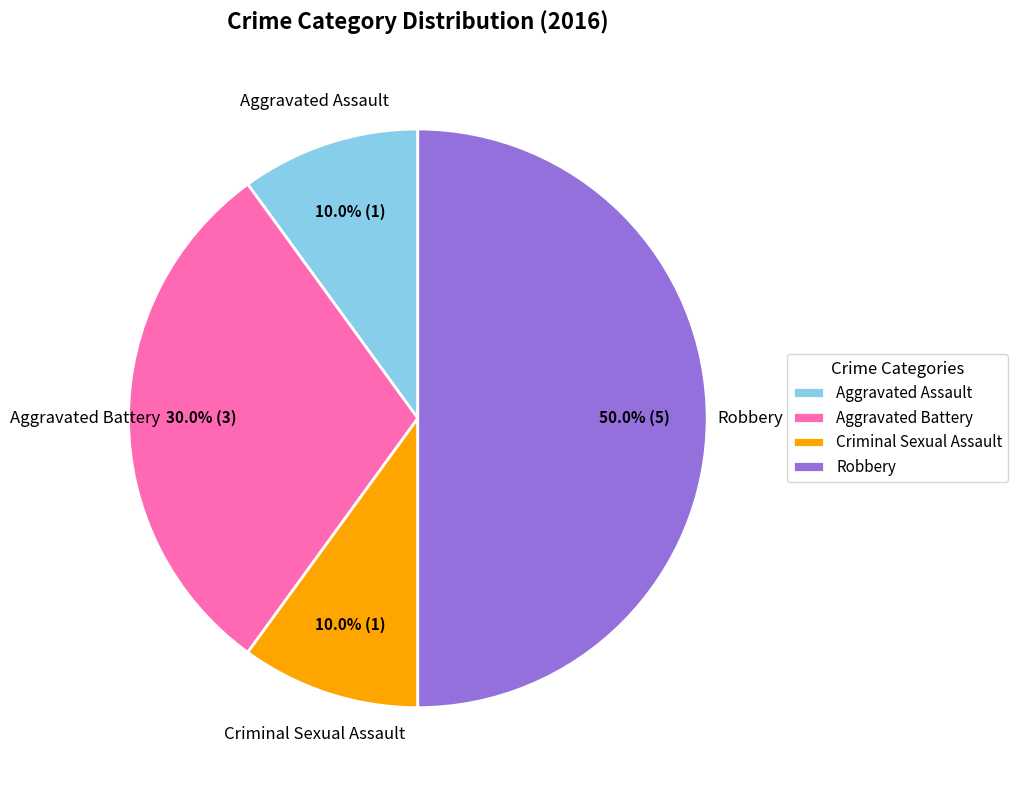

Between Robbery and Aggravated Battery, which is larger?

Robbery